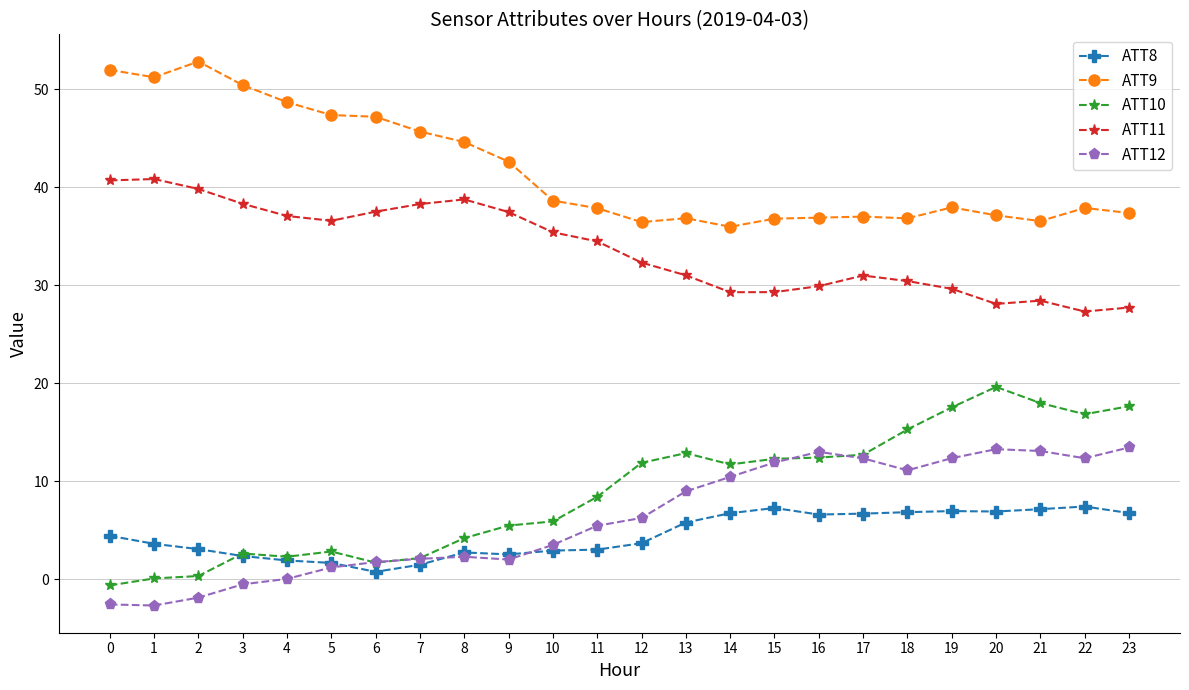

At how many categories does at least one series exceed 42?

10